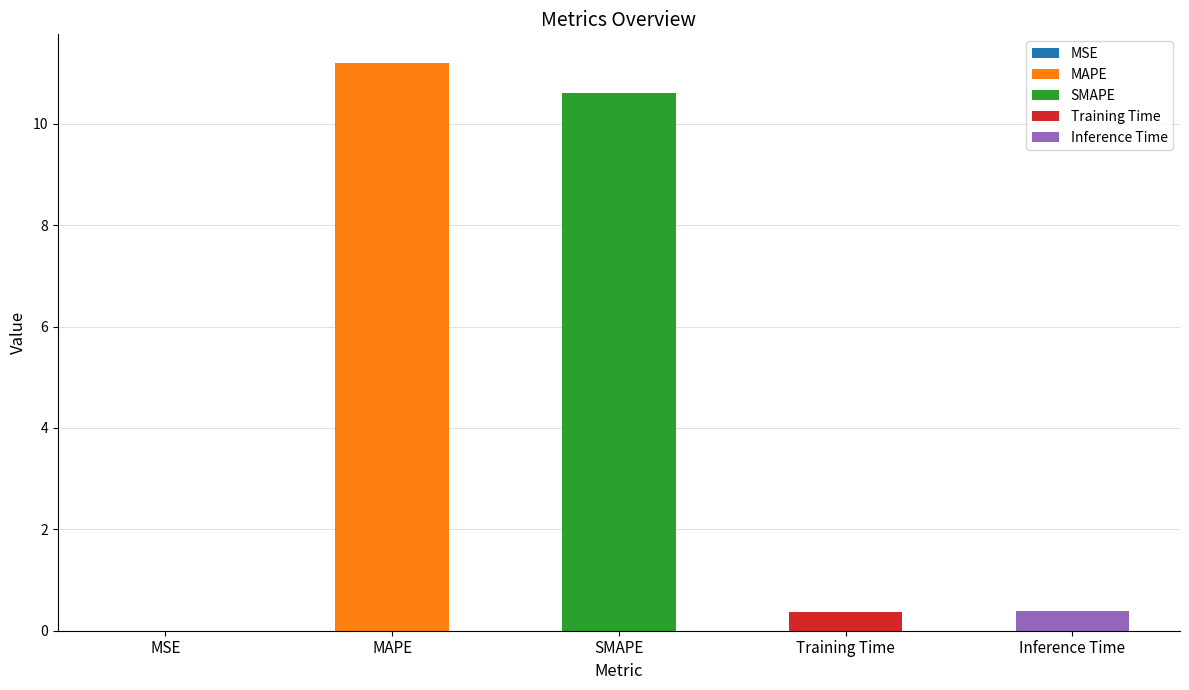

The chart shows a value of 0.0 at MSE. True or false?

True